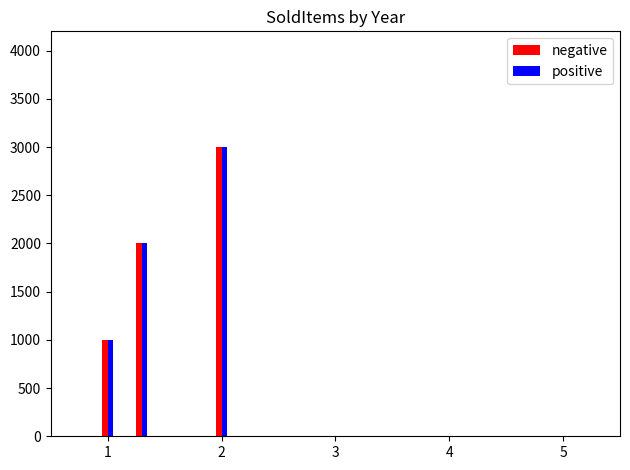

What is the lowest value of the positive series?

1000